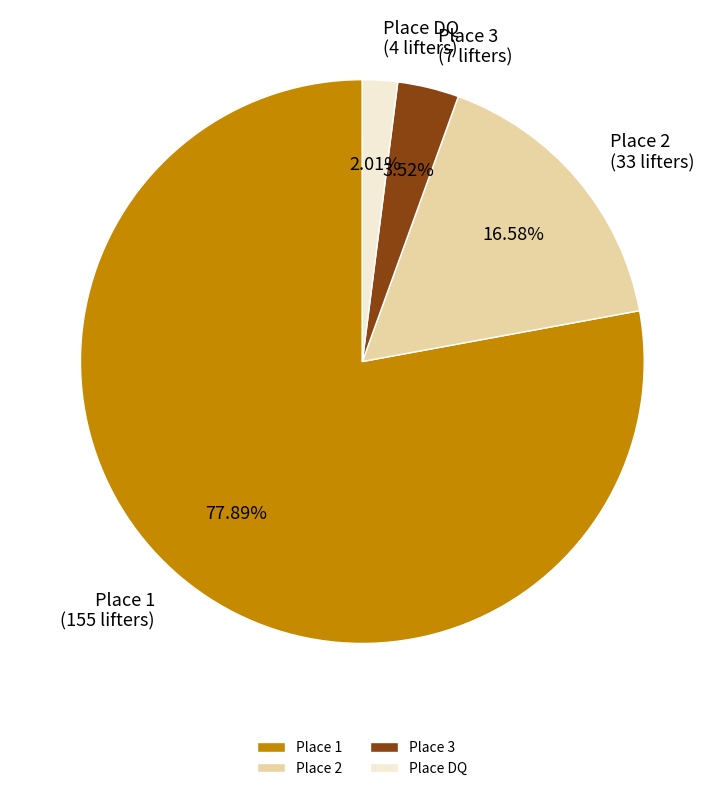

To the nearest percent, what is the average slice percentage?

25%